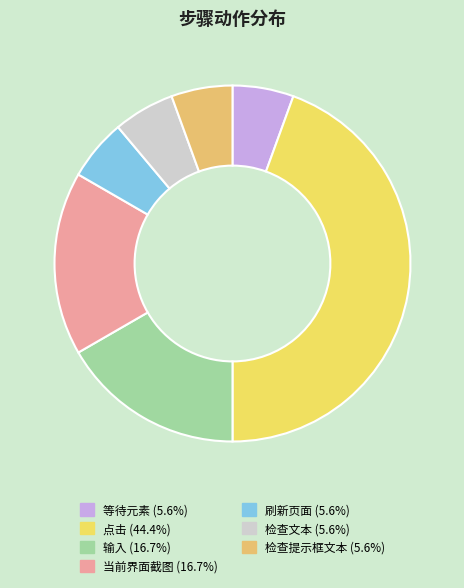

To the nearest percent, what is the average slice percentage?

14%